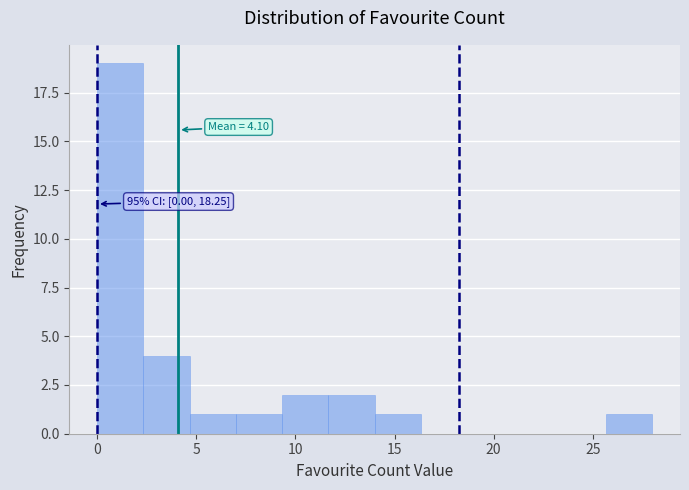

Over which range of the x-axis is the bar tallest?

0.0 to 2.5